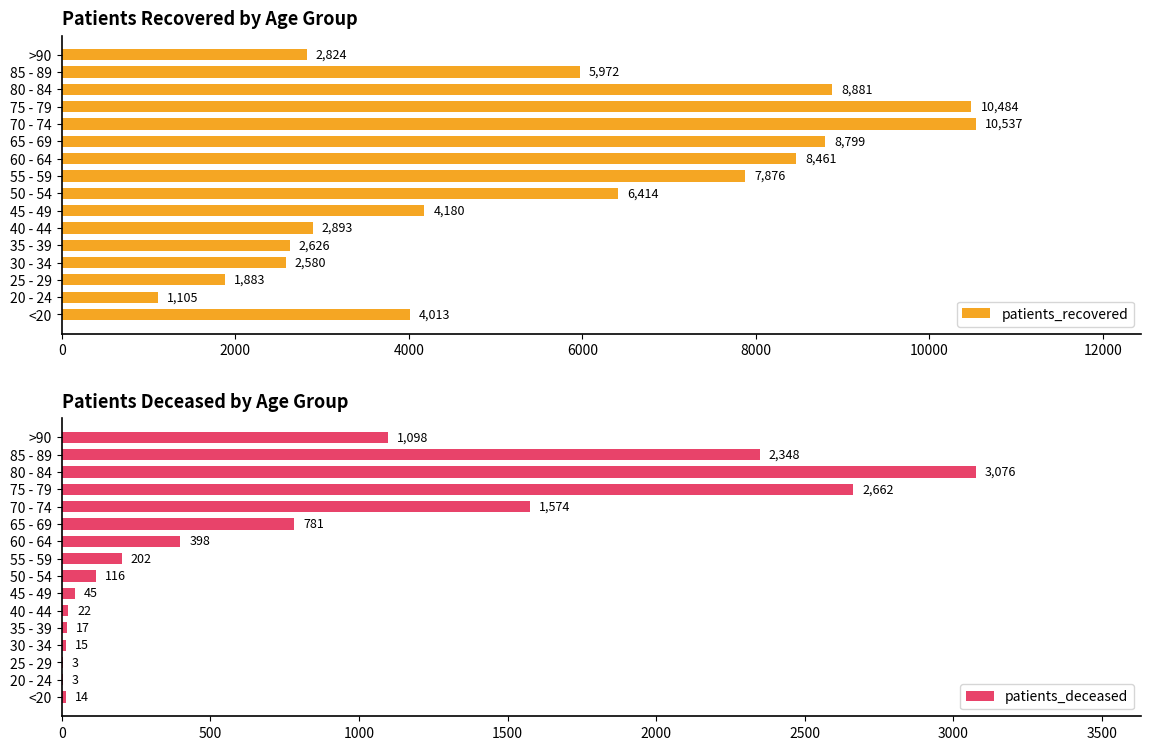

What is the sum of the patients_recovered values at 80 - 84 and 75 - 79?

19365